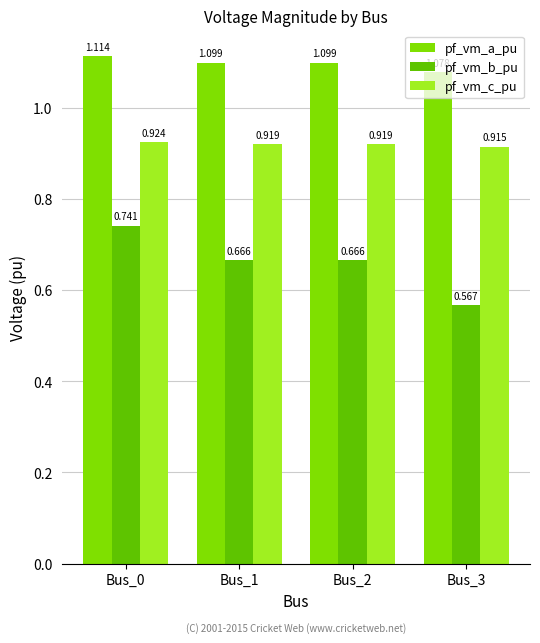

What is the sum of all pf_vm_a_pu values?

4.4